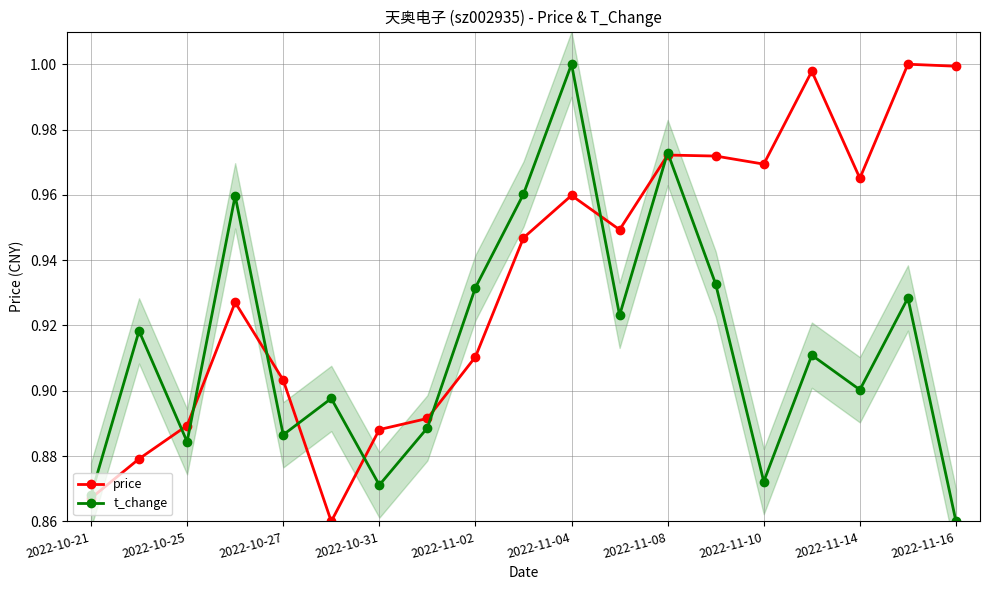

What is the smallest value displayed?

0.9